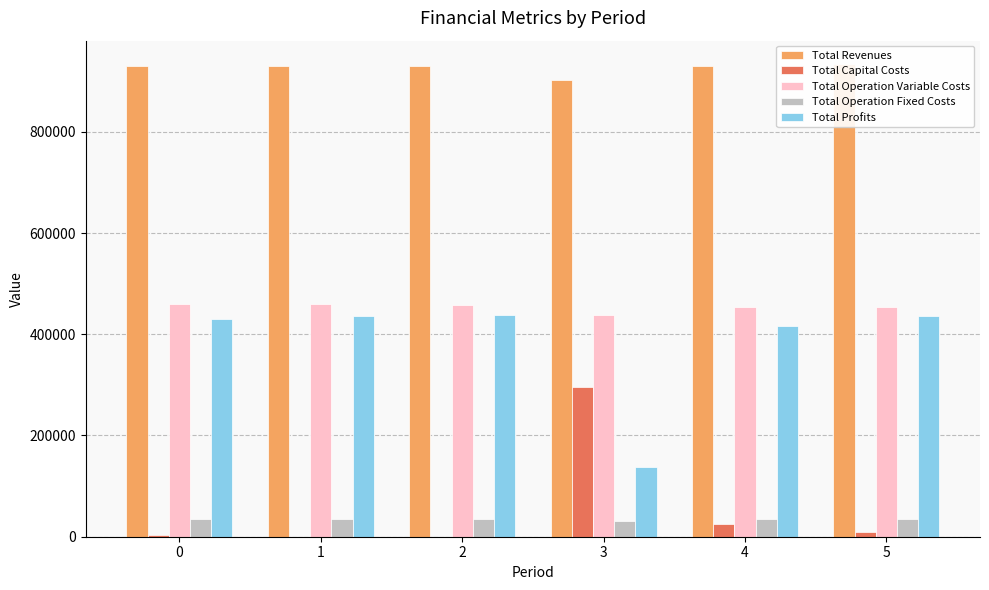

The Total Profits series shows 141010.4 at 4. True or false?

False